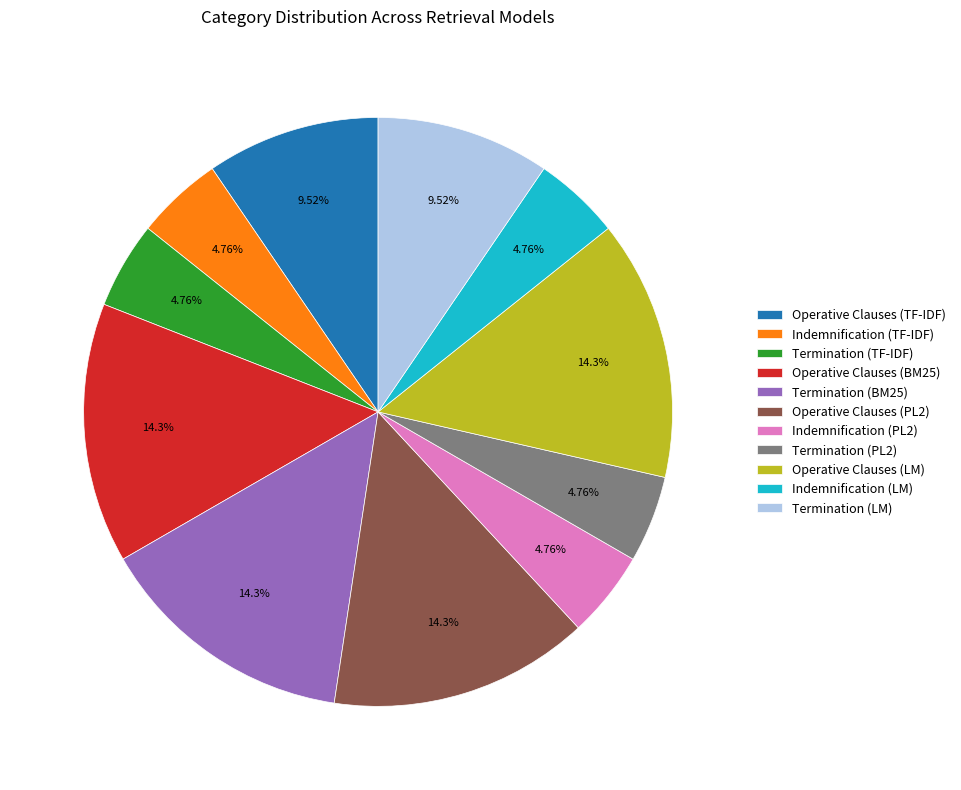

To the nearest percent, what is the difference between the largest and smallest slice percentages?

10%